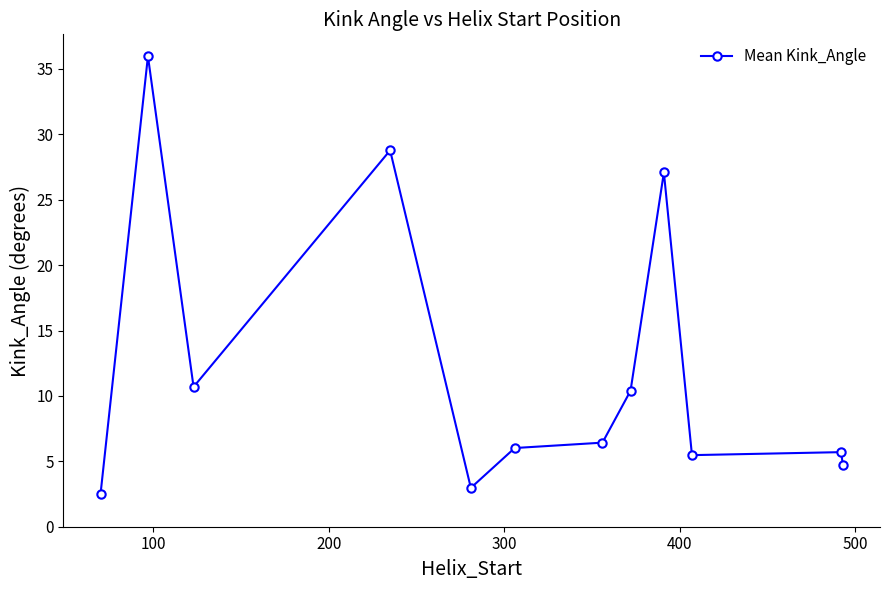

What is the greatest value displayed?

36.0